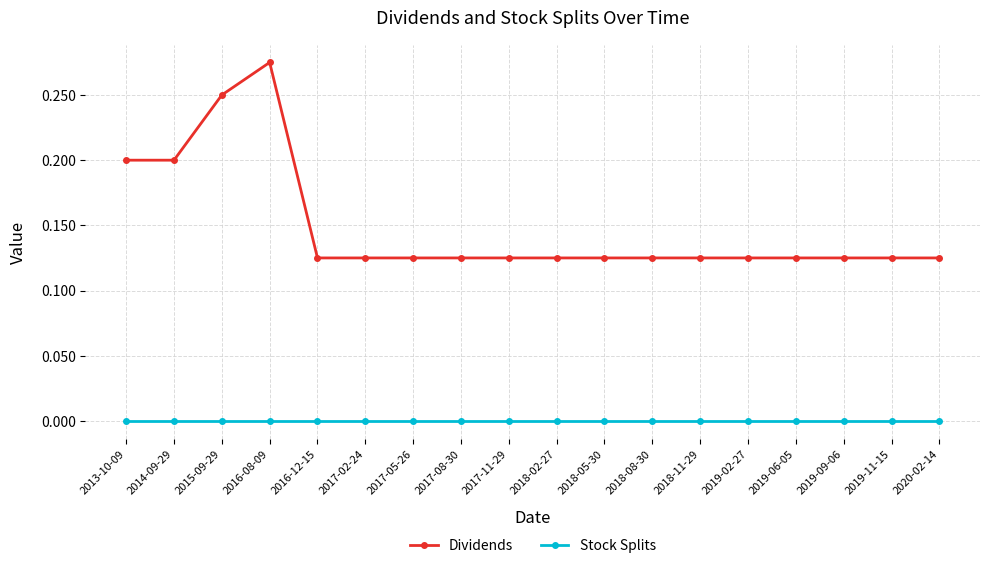

At which category does the chart reach its peak across all series?

2016-08-09